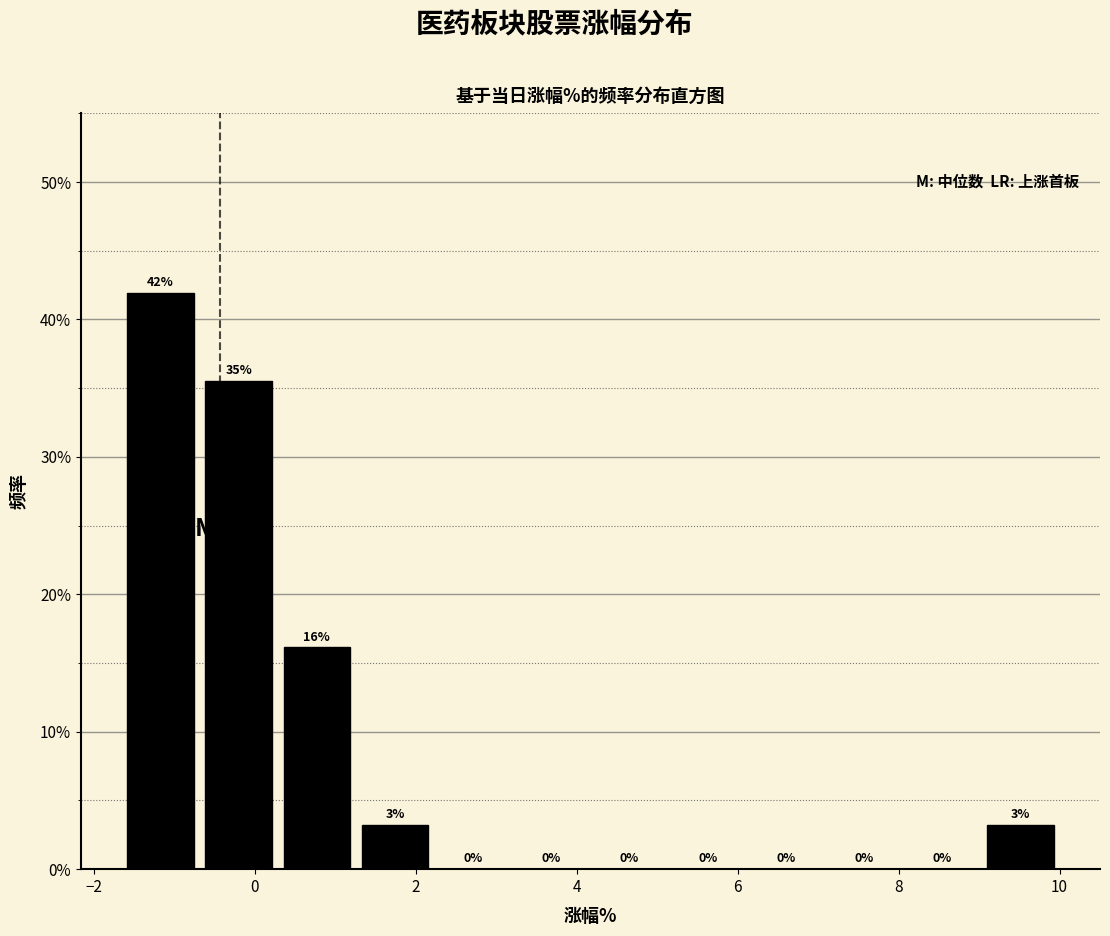

Over which range of the x-axis is the bar tallest?

-1.6 to -0.6